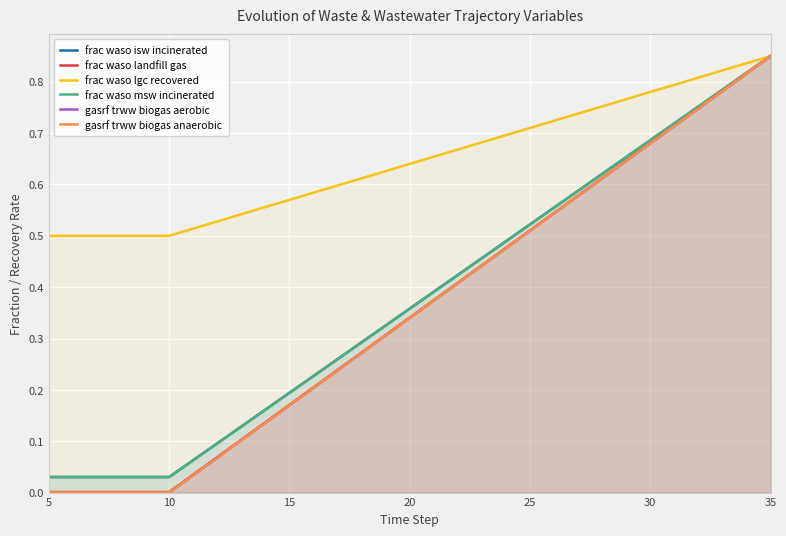

What is the average value of the gasrf trww biogas anaerobic series?

0.4